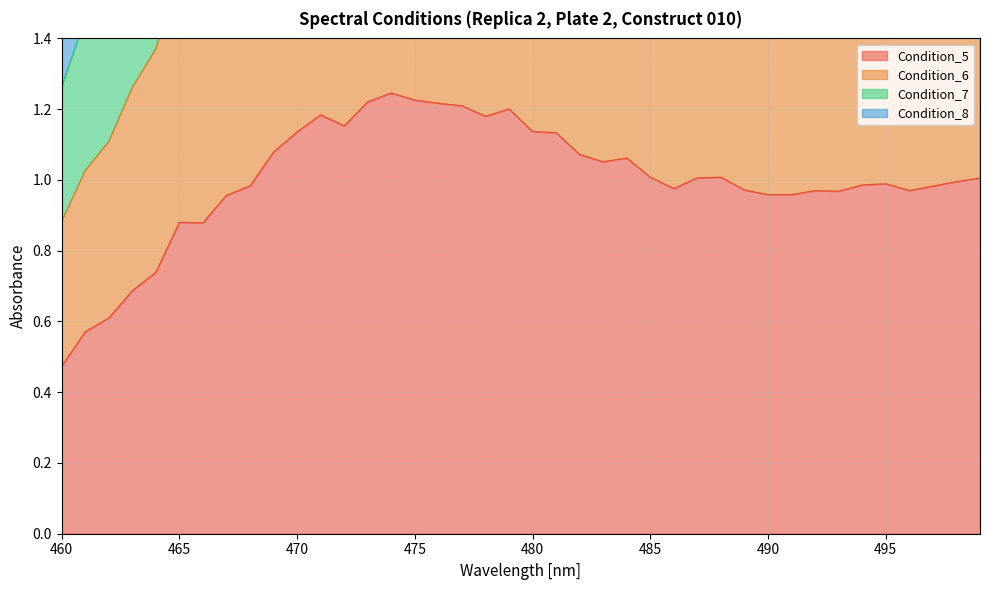

List the series in order of their peak value, lowest first.

Condition_5, Condition_6, Condition_7, Condition_8